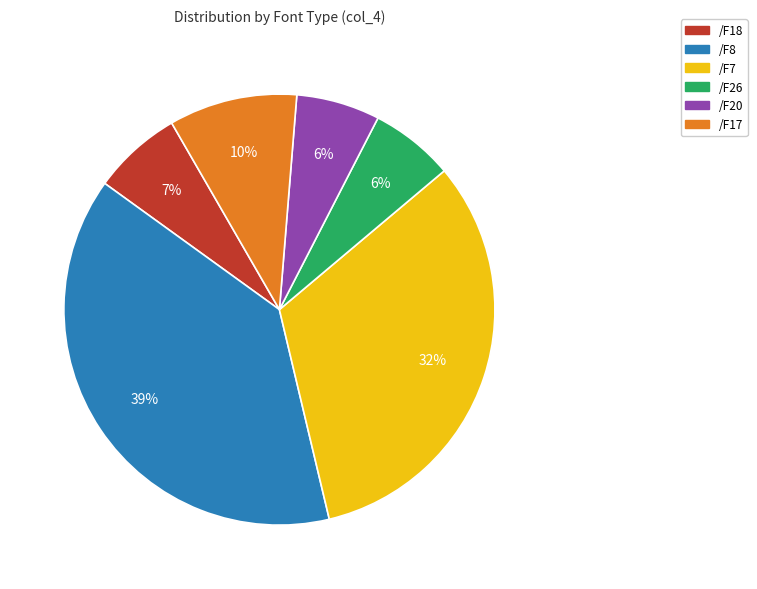

To the nearest percent, what is the average slice percentage?

17%